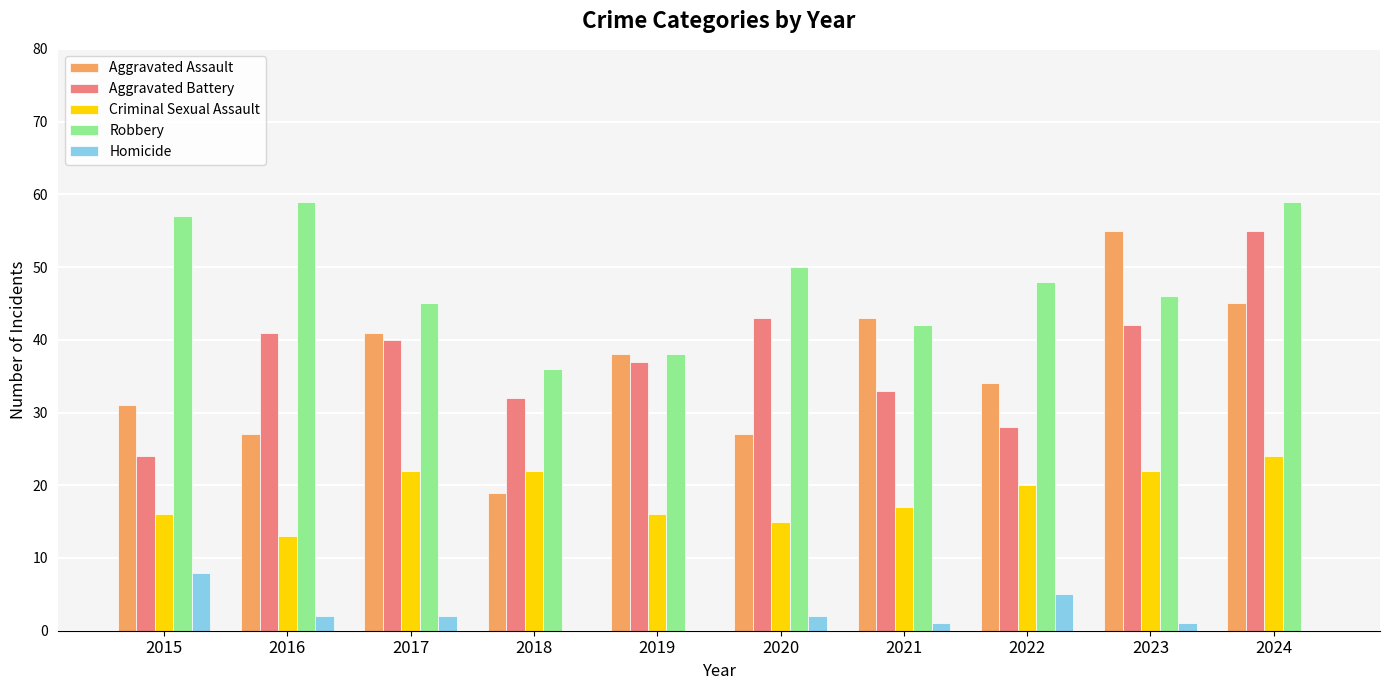

True or false: Robbery has a value of 59 at 2024.

True